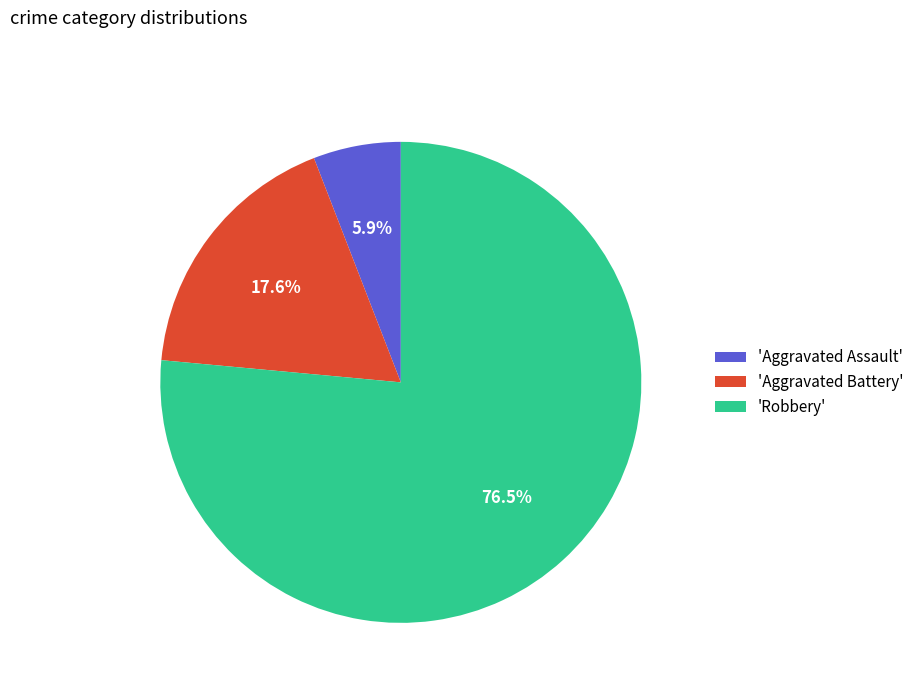

Which slice is the smallest?

'Aggravated Assault'